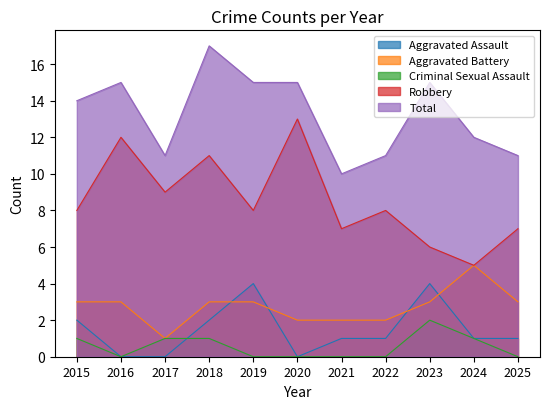

True or false: Total and Criminal Sexual Assault intersect in this chart.

False